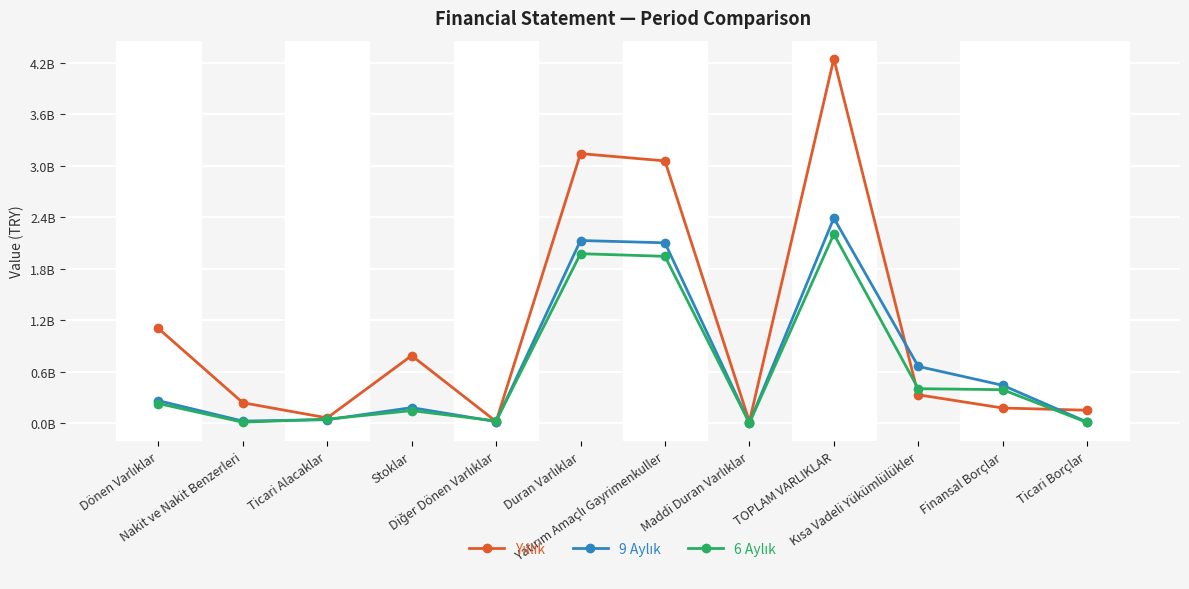

Reading right to left, list all the values displayed in this chart.

Yıllık: Ticari Borçlar=150498543	Finansal Borçlar=176142101	Kısa Vadeli Yükümlülükler=330295561	TOPLAM VARLIKLAR=4247308771	Maddi Duran Varlıklar=17244240	Yatırım Amaçlı Gayrimenkuller=3057631964	Duran Varlıklar=3142642856	Diğer Dönen Varlıklar=18463577	Stoklar=787043314	Ticari Alacaklar=60965338	Nakit ve Nakit Benzerleri=237931673	Dönen Varlıklar=1104665915
9 Aylık: Ticari Borçlar=12599834	Finansal Borçlar=440978852	Kısa Vadeli Yükümlülükler=661362974	TOPLAM VARLIKLAR=2391206823	Maddi Duran Varlıklar=1948629	Yatırım Amaçlı Gayrimenkuller=2102430000	Duran Varlıklar=2129341397	Diğer Dönen Varlıklar=17605603	Stoklar=180831461	Ticari Alacaklar=39459657	Nakit ve Nakit Benzerleri=23968705	Dönen Varlıklar=261865426
6 Aylık: Ticari Borçlar=7416319	Finansal Borçlar=389791804	Kısa Vadeli Yükümlülükler=401544532	TOPLAM VARLIKLAR=2204328963	Maddi Duran Varlıklar=2008661	Yatırım Amaçlı Gayrimenkuller=1944905000	Duran Varlıklar=1975703775	Diğer Dönen Varlıklar=25639405	Stoklar=145713482	Ticari Alacaklar=46496795	Nakit ve Nakit Benzerleri=10775506	Dönen Varlıklar=228625188